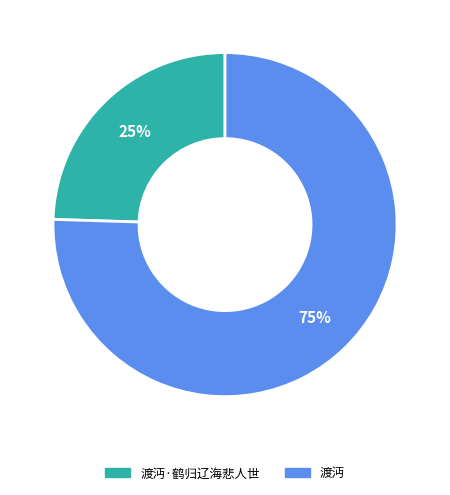

What is the majority slice?

渡沔